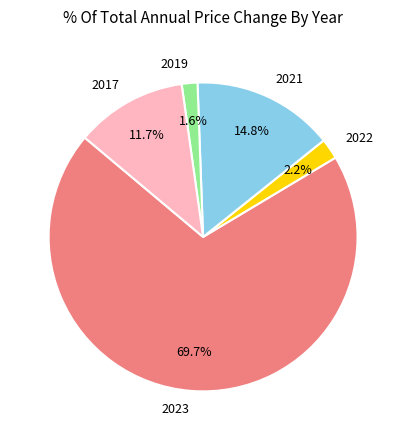

Rank the categories by value from highest to lowest.

2023, 2021, 2017, 2022, 2019